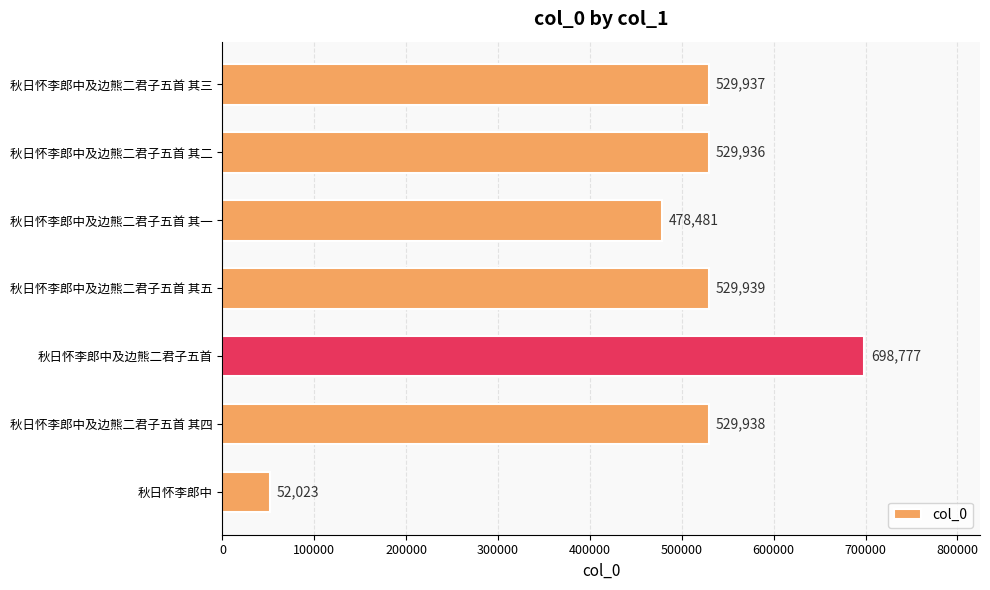

Reading bottom to top, transcribe all the data shown in this chart.

秋日怀李郎中=52023	秋日怀李郎中及边熊二君子五首 其四=529938	秋日怀李郎中及边熊二君子五首=698777	秋日怀李郎中及边熊二君子五首 其五=529939	秋日怀李郎中及边熊二君子五首 其一=478481	秋日怀李郎中及边熊二君子五首 其二=529936	秋日怀李郎中及边熊二君子五首 其三=529937